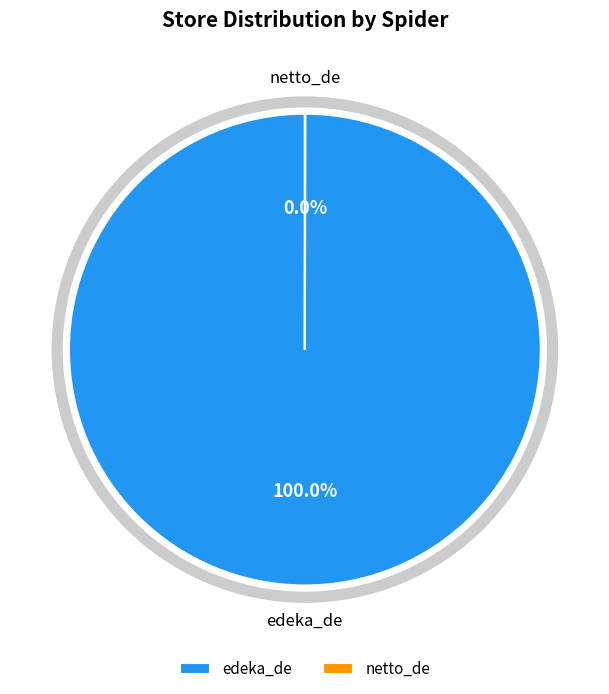

Does any single category account for the majority?

Yes